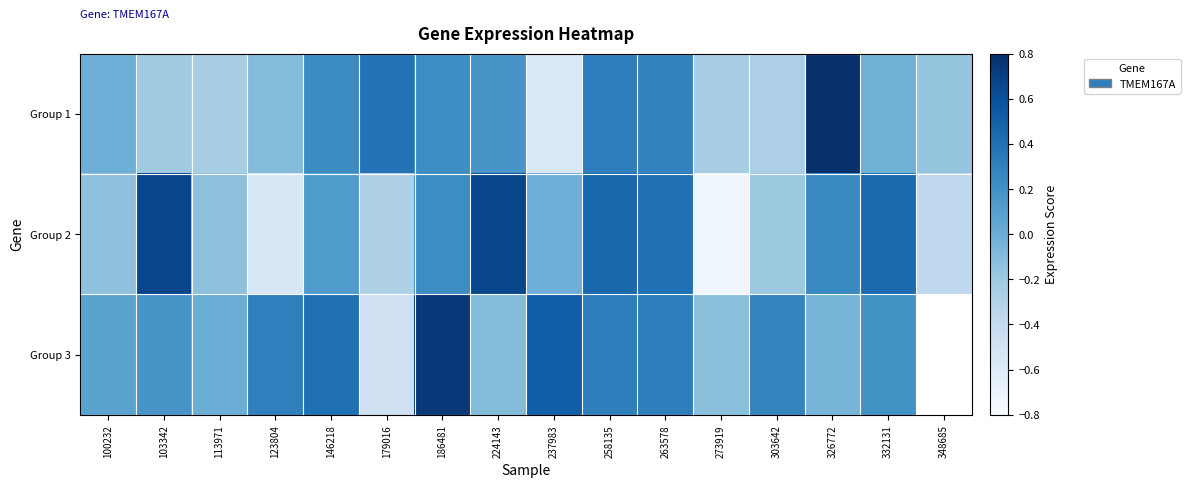

List the series in order of their peak value, lowest first.

Group 2, Group 3, Group 1